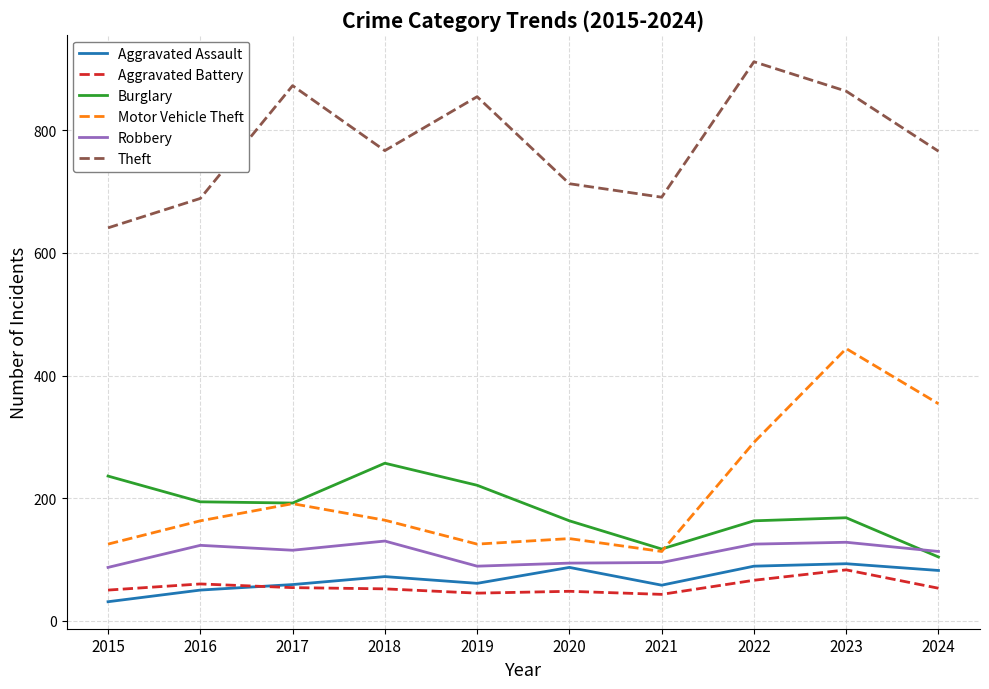

Does the chart display data point markers on the line(s)?

No